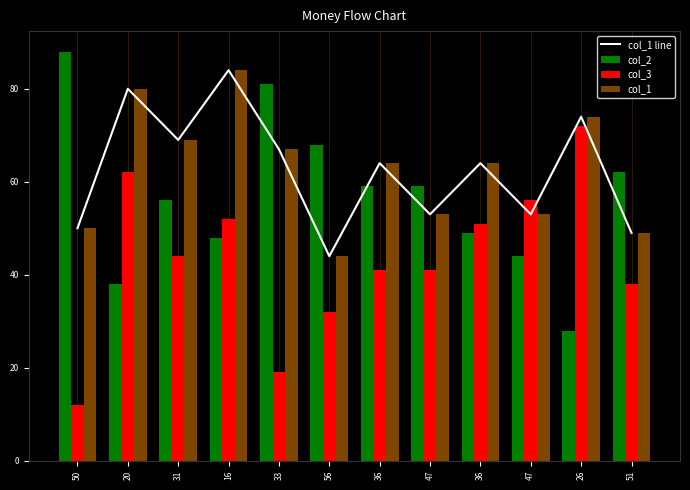

What is the average value of the col_1 series?

63